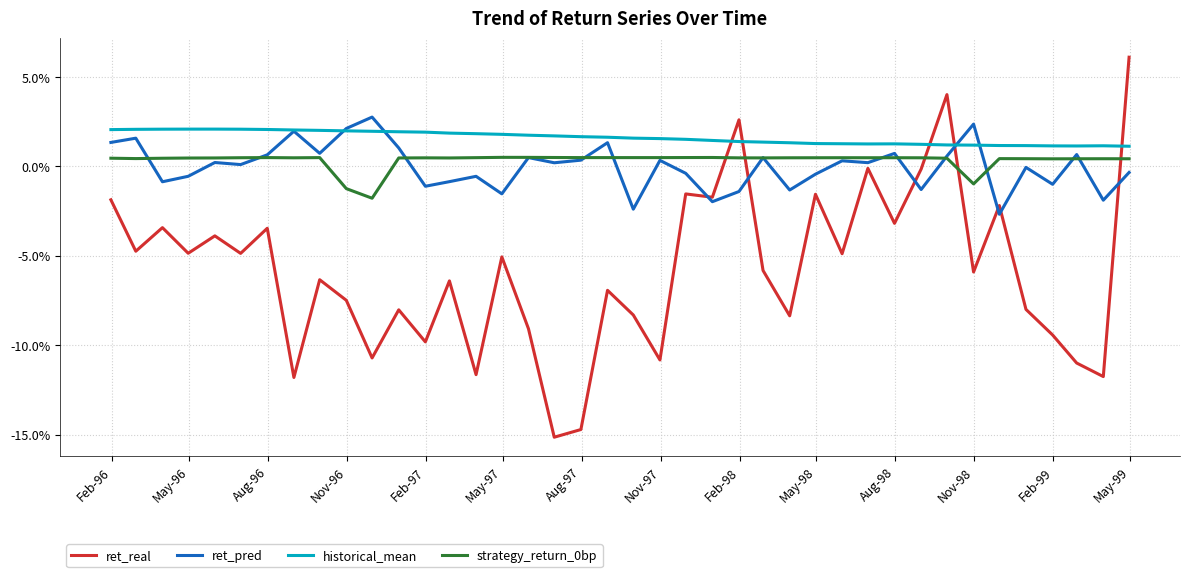

Does the chart display data point markers on the line(s)?

No